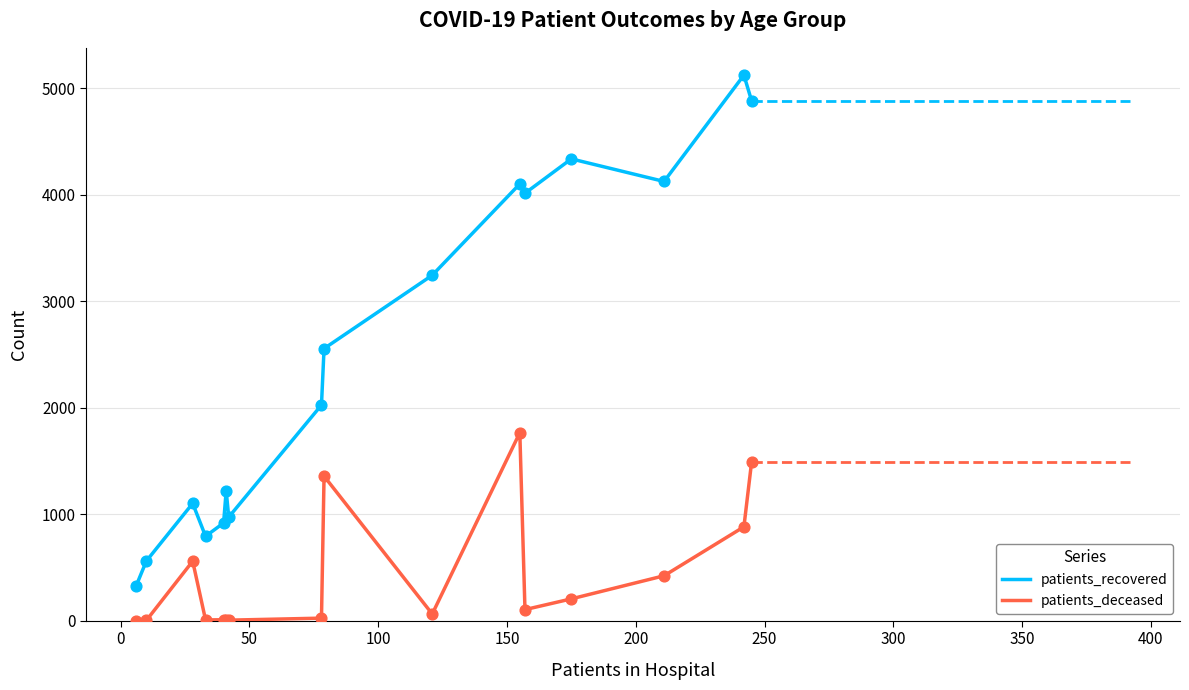

Which series has the largest total across all categories?

patients_recovered